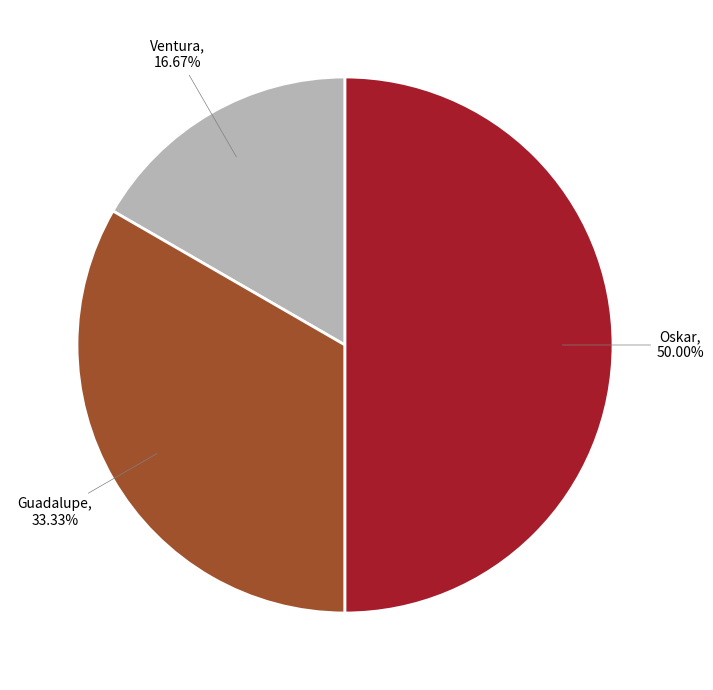

Which category has the smallest portion of the pie?

Ventura